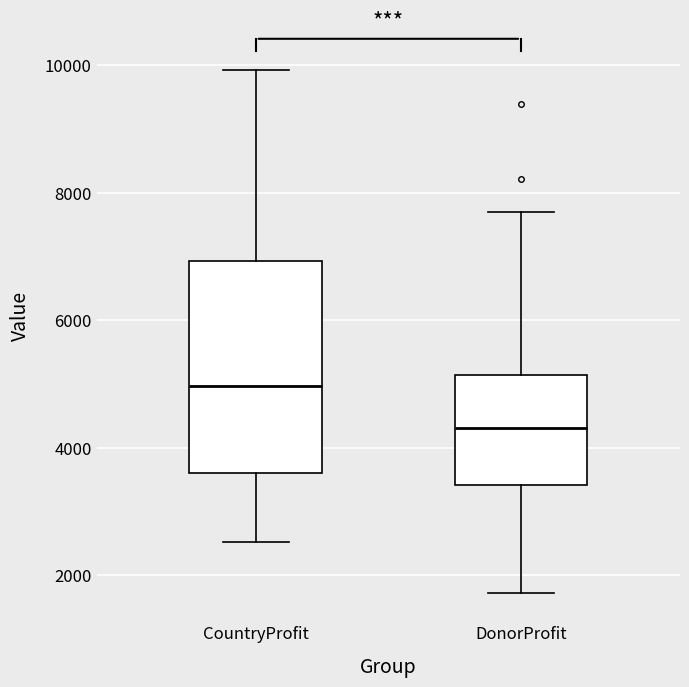

Reading left to right, transcribe this box plot: for each box, give where its median line is, the range the box spans, and where its two whiskers end, as read against the y-axis. The values are not printed on the chart, so give them approximately, as read against the axis.

CountryProfit: median 5000, box 3600 to 7000, whiskers 2600 to 10000
DonorProfit: median 4400, box 3400 to 5200, whiskers 1800 to 7600